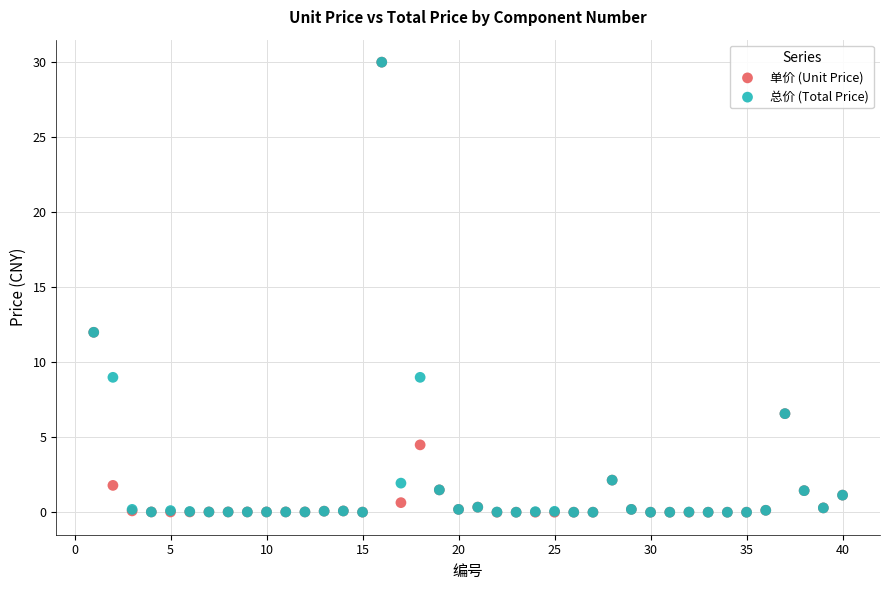

What are all the series names shown in the legend?

单价 (Unit Price), 总价 (Total Price)